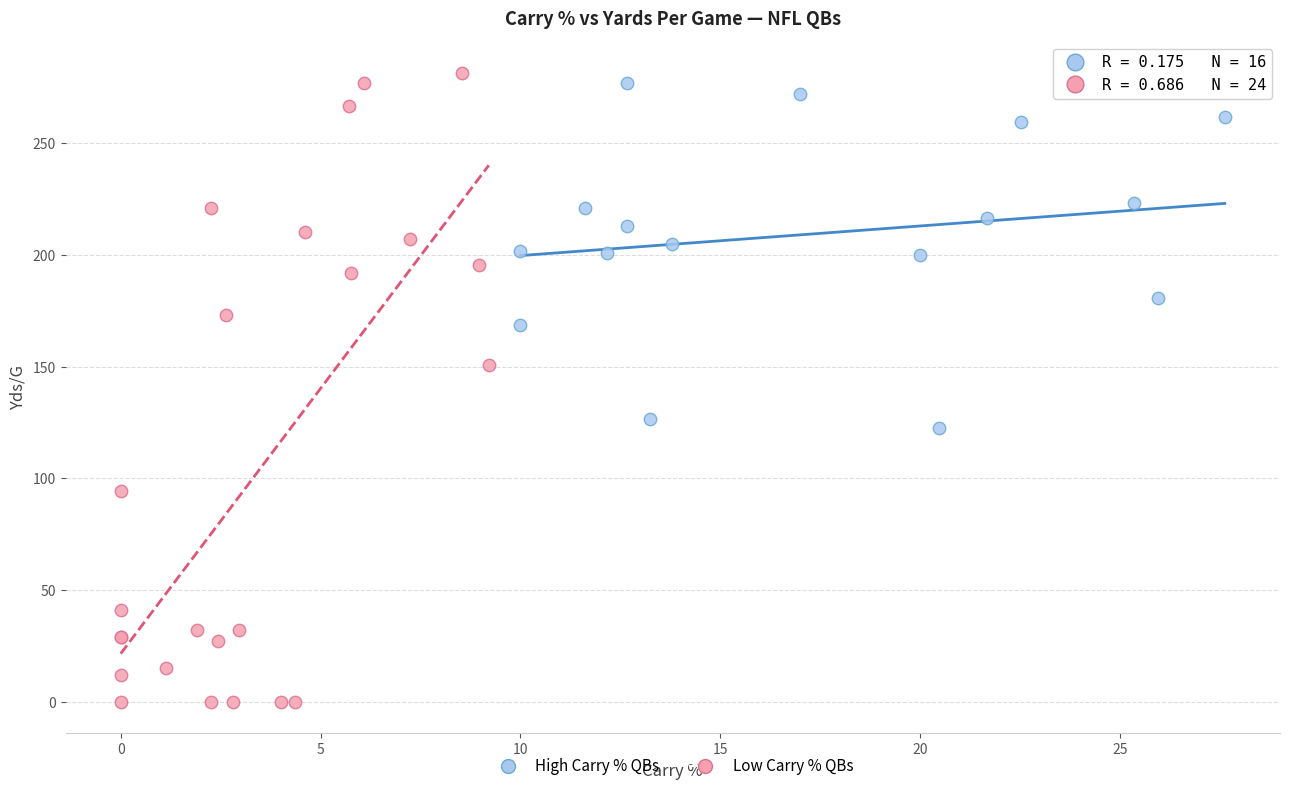

Which series contains the lowest Y value?

Low Carry % QBs